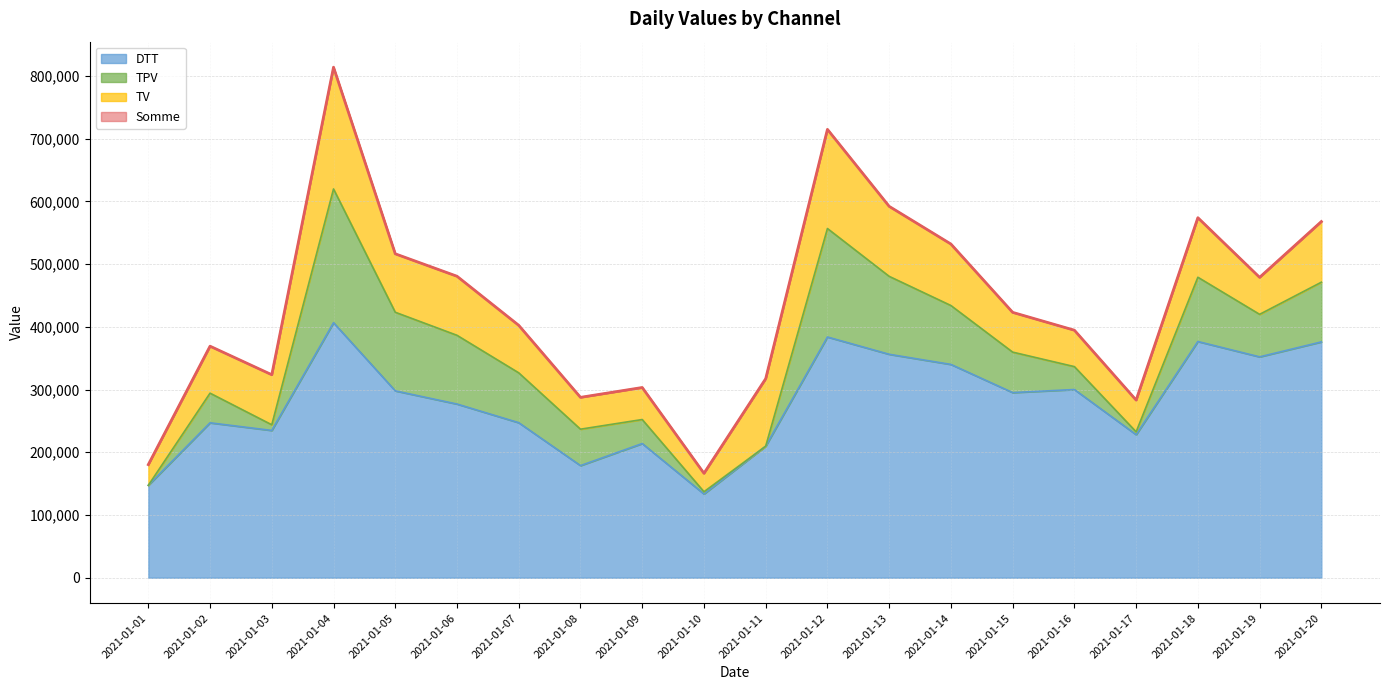

What is the highest value of the DTT series?

406566